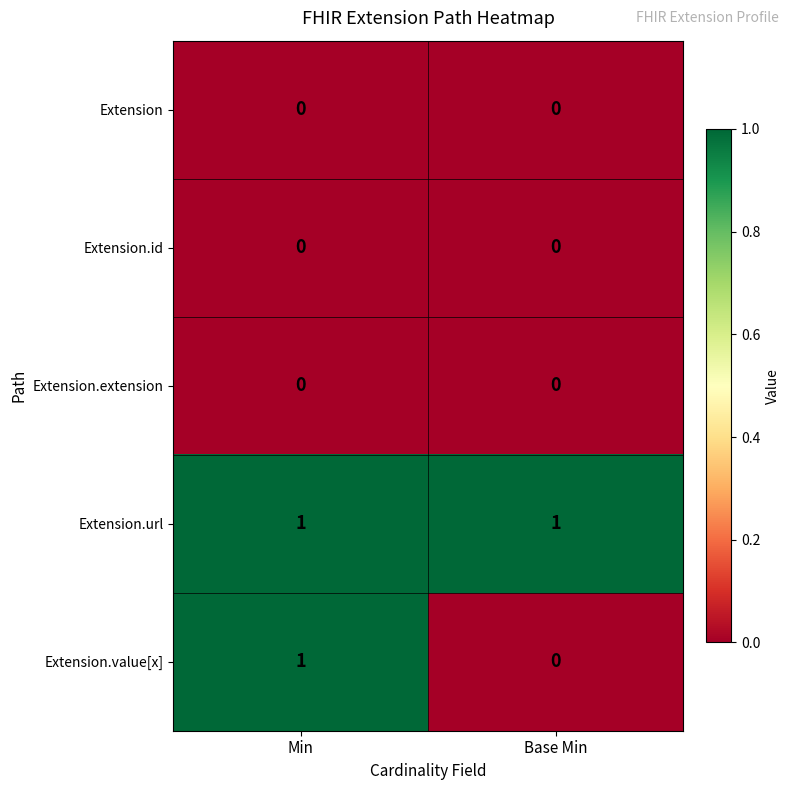

Is it true that Extension.url equals 1 at Min?

True